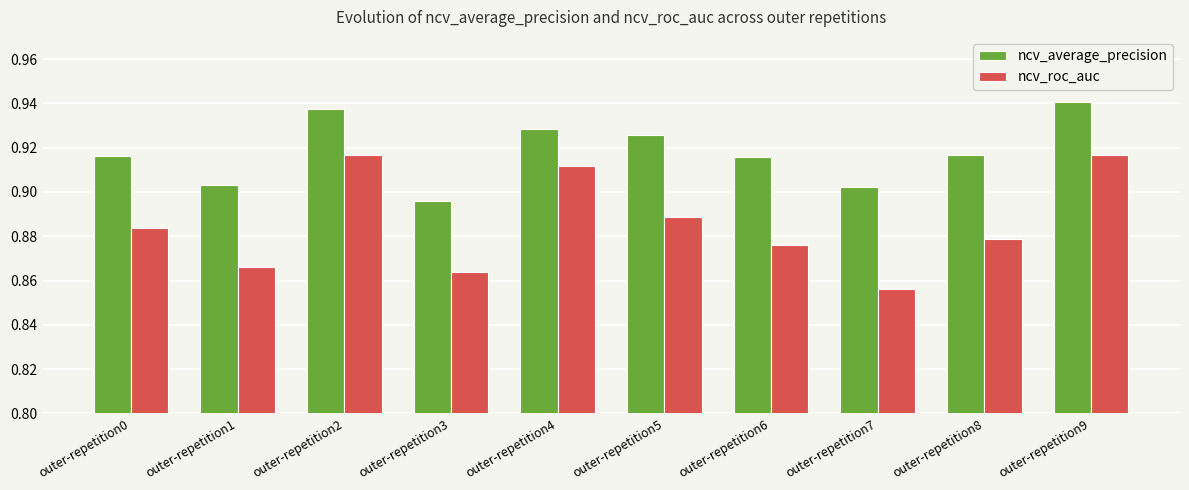

Which category has the lowest value across all series?

outer-repetition7